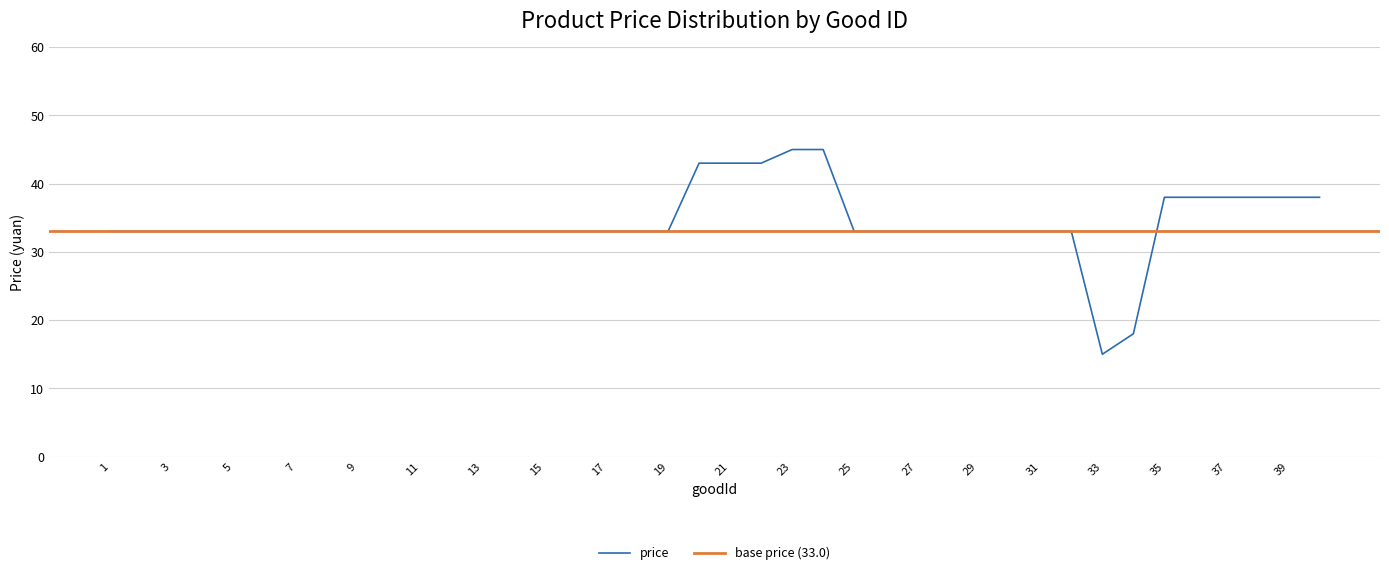

What is the difference between the values at 38 and 2?

5